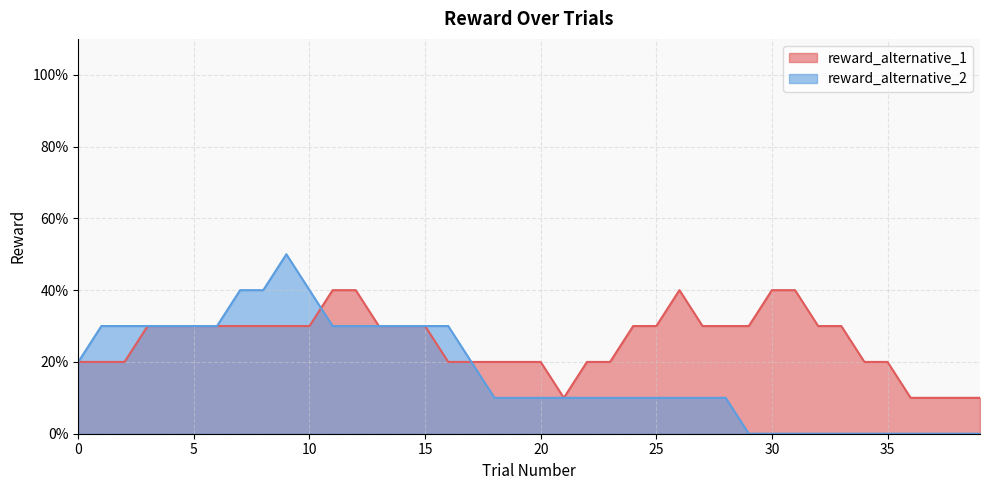

Rank the series at 30 from lowest to highest value.

reward_alternative_2, reward_alternative_1